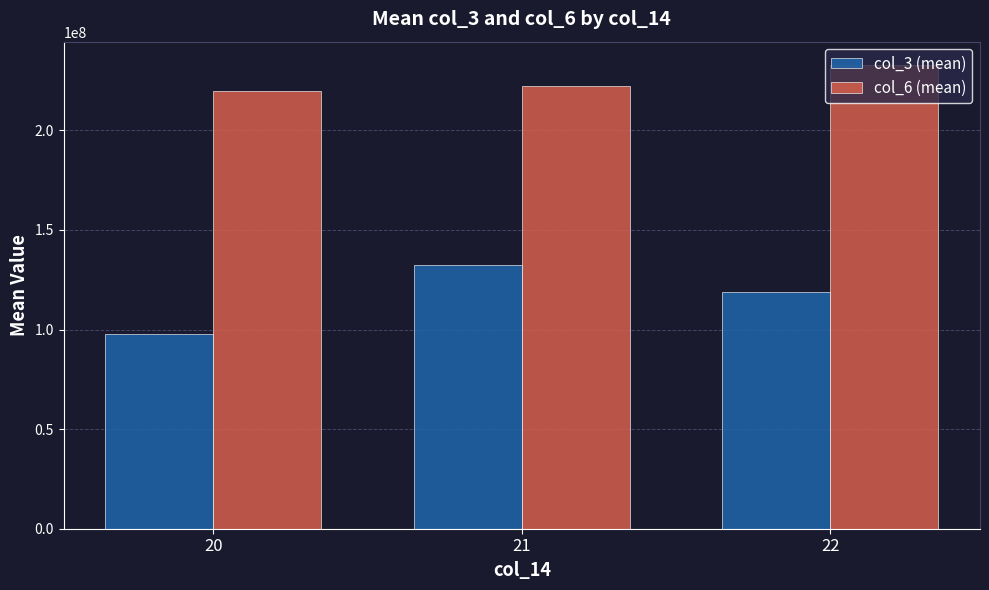

Reading left to right, list all the values displayed in this chart.

col_3 (mean): 20=97908144	21=132454565	22=118955945
col_6 (mean): 20=219594117	21=222172336	22=232837619